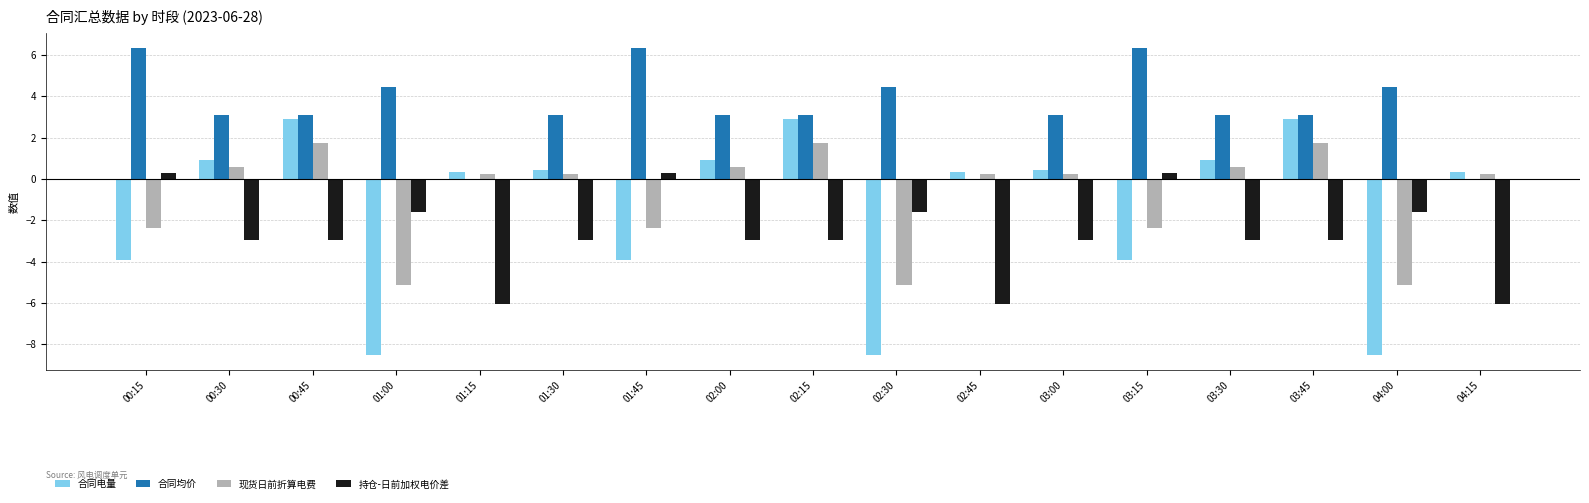

Which series has the largest total across all categories?

合同均价